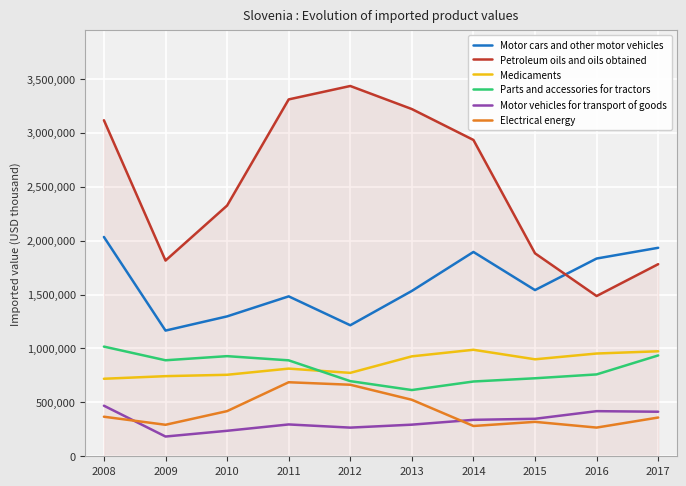

What is the minimum value for Motor vehicles for transport of goods?

183115